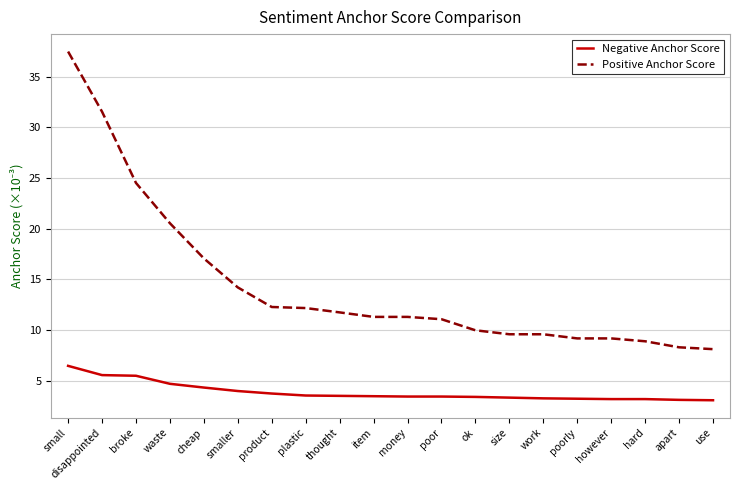

True or false: Negative Anchor Score has a value of 3.2 at poorly.

True